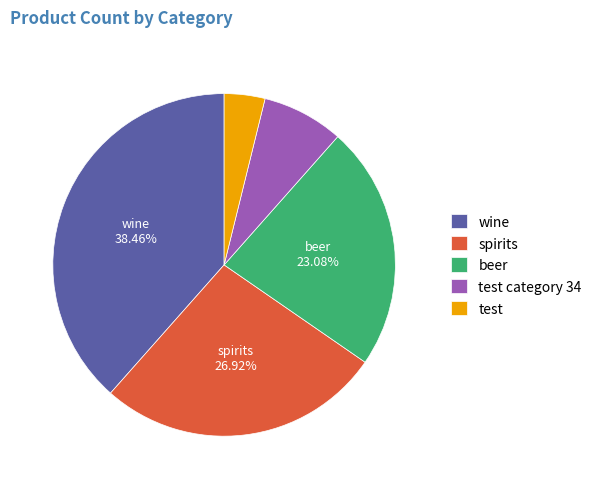

Which slice is the largest?

wine